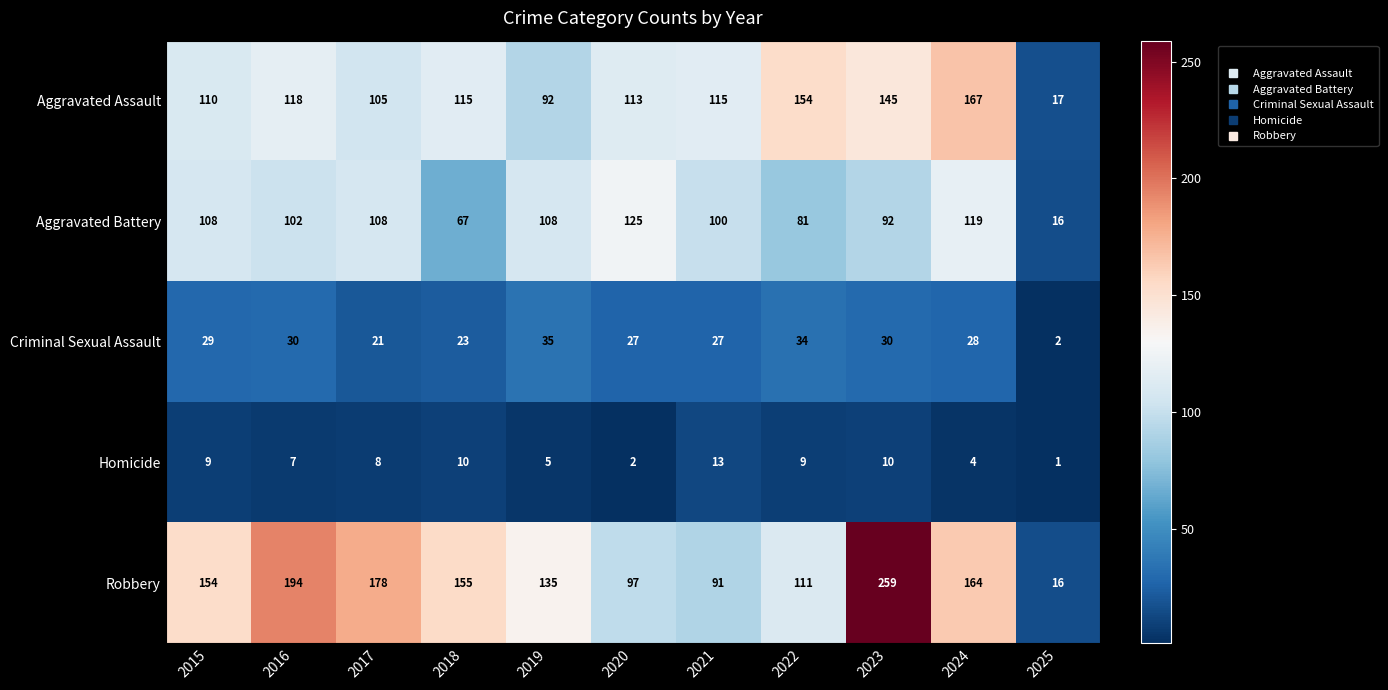

Is it true that Homicide equals 5 at 2017?

False